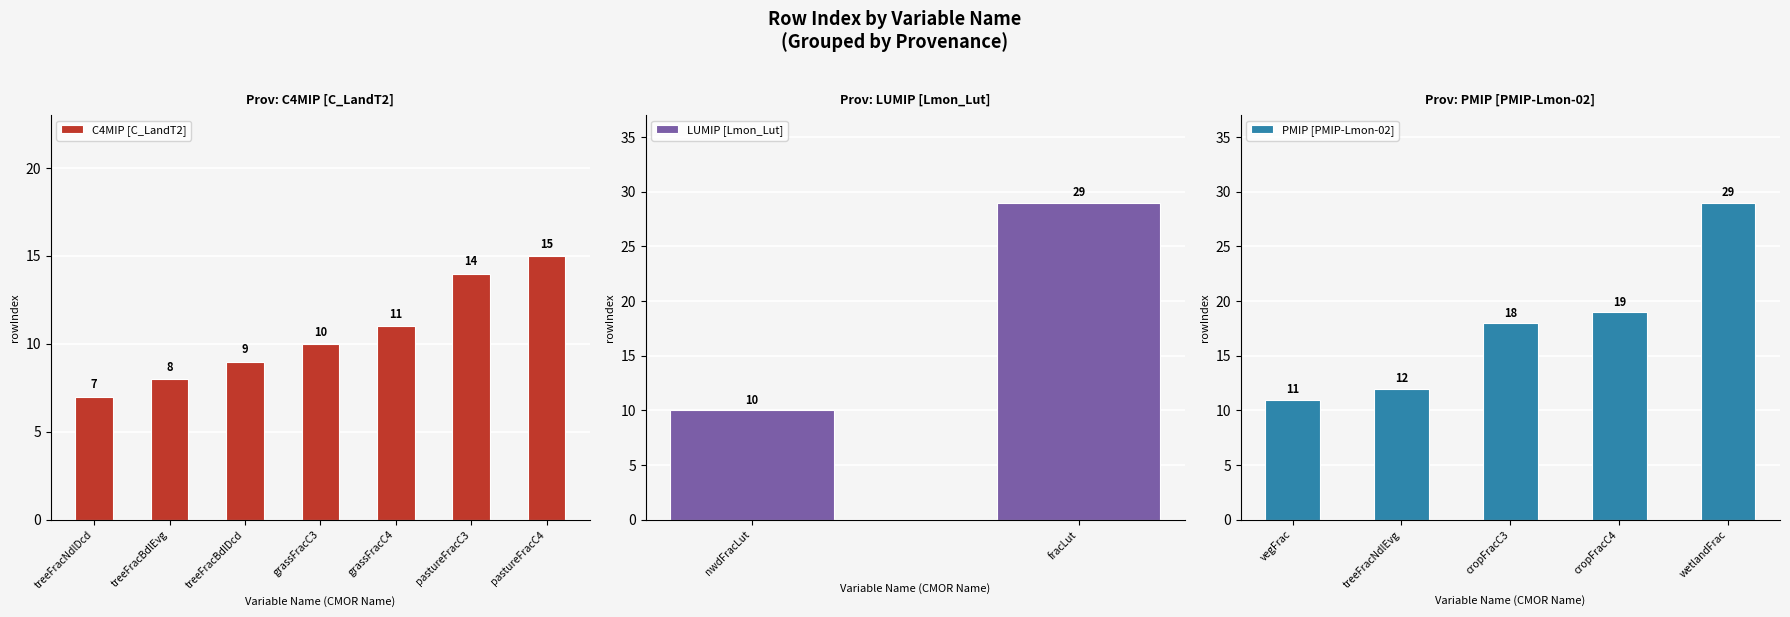

What is the value of the rowIndex bar at the 13th from the left?

19